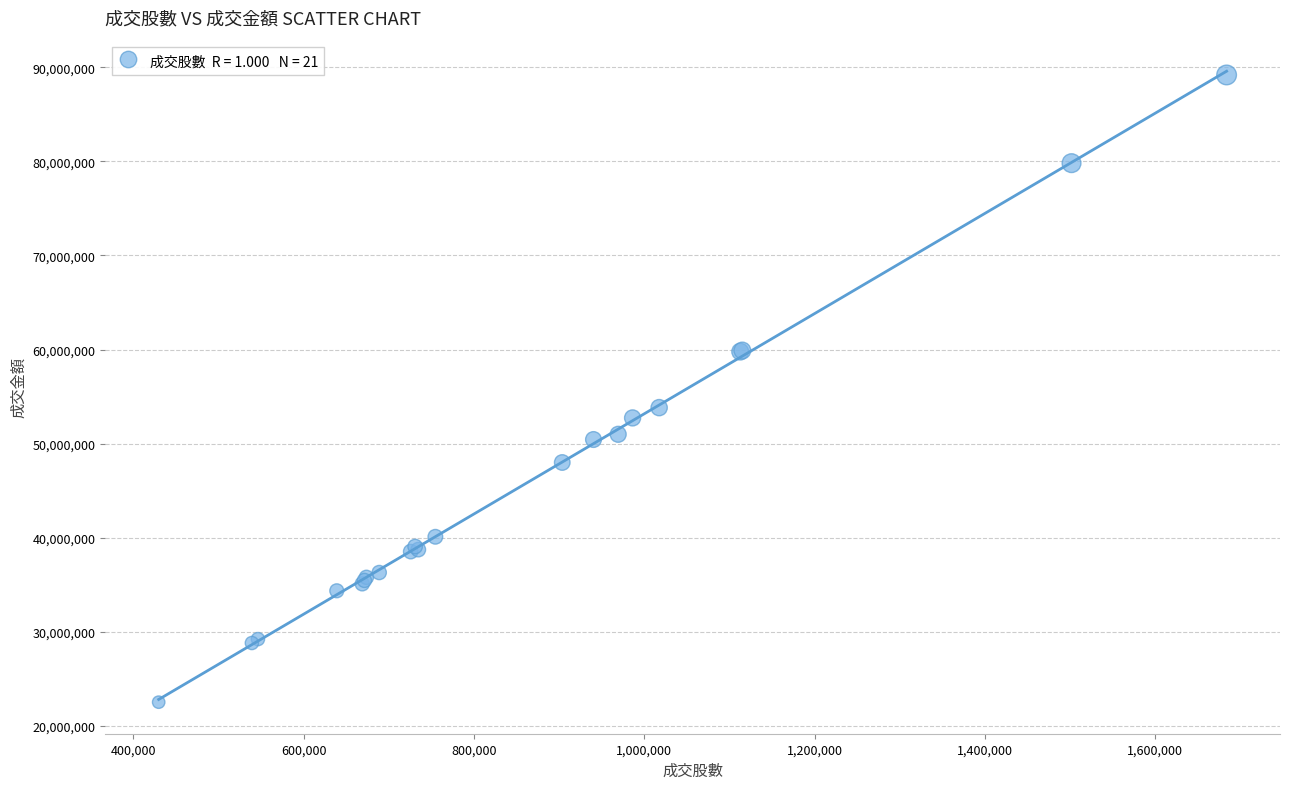

What Y value in the scatter plot is closest to 55849369?

53822946